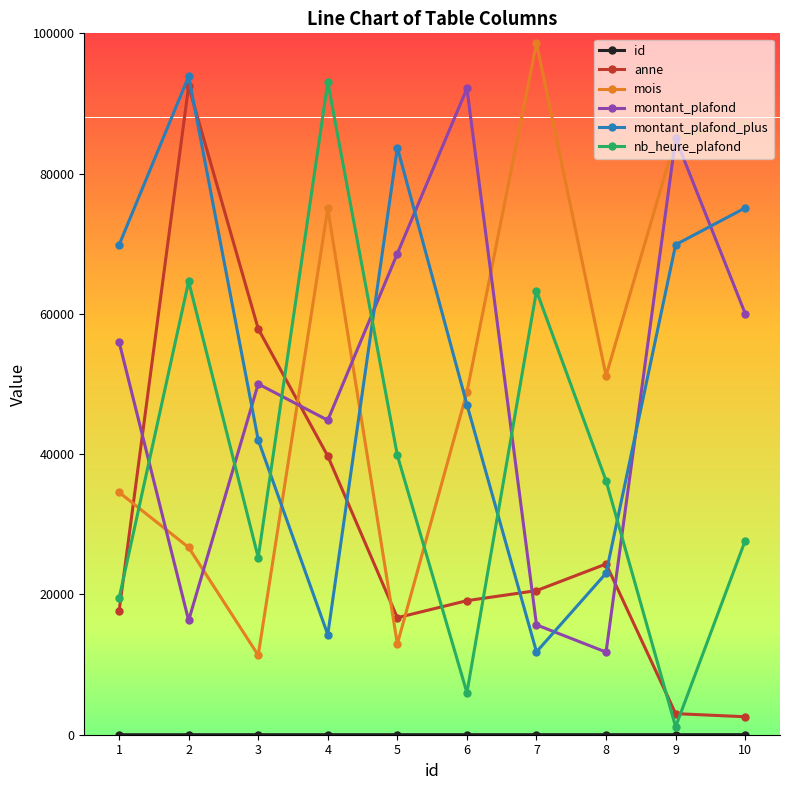

How many interior local peaks does the montant_plafond_plus series have?

2